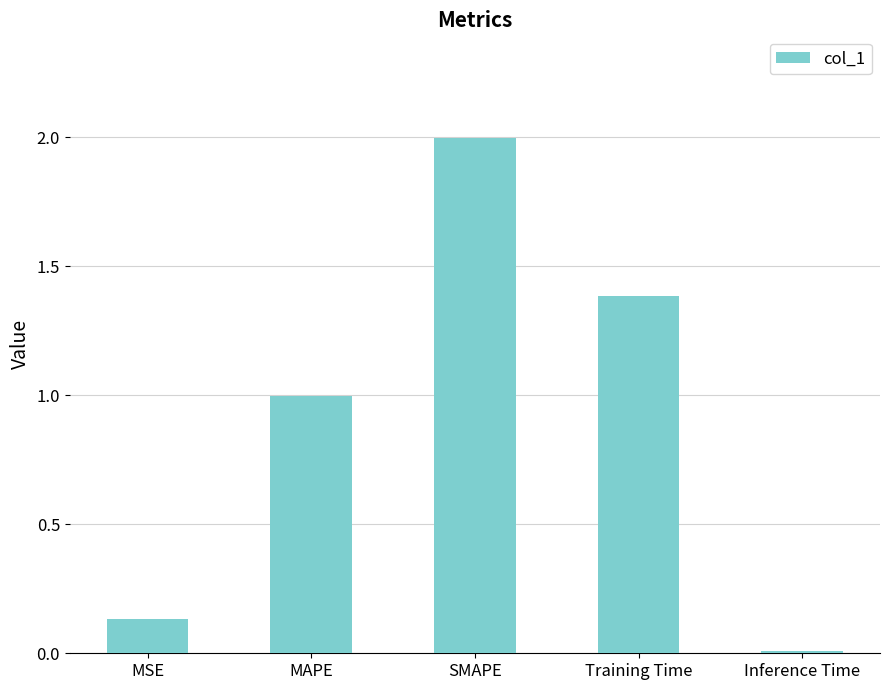

List the labels in order of value, largest first.

SMAPE, Training Time, MAPE, MSE, Inference Time